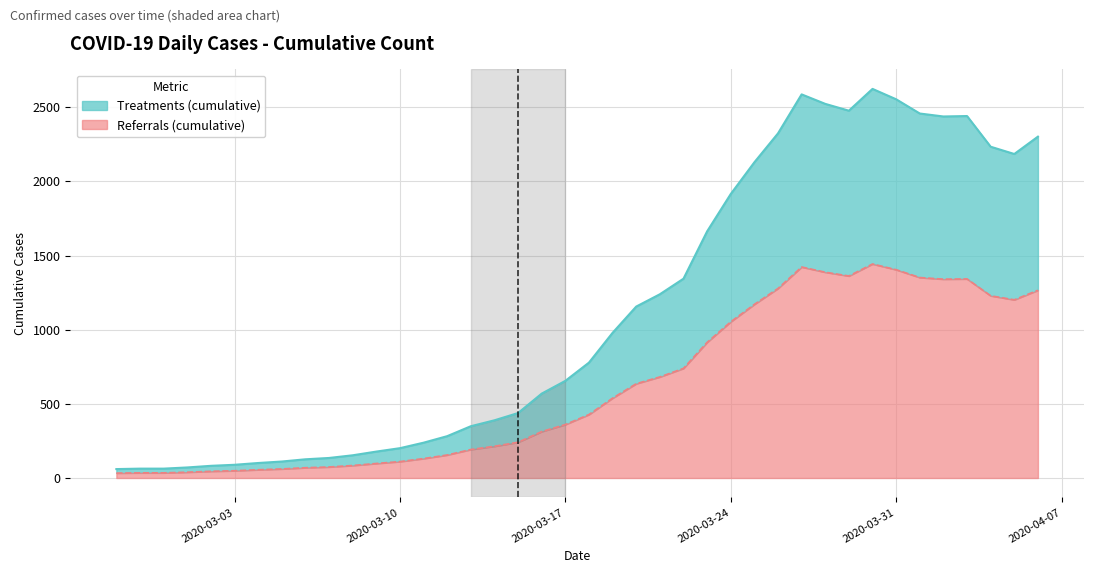

Is it true that the value at 2020-03-14 is 389?

True